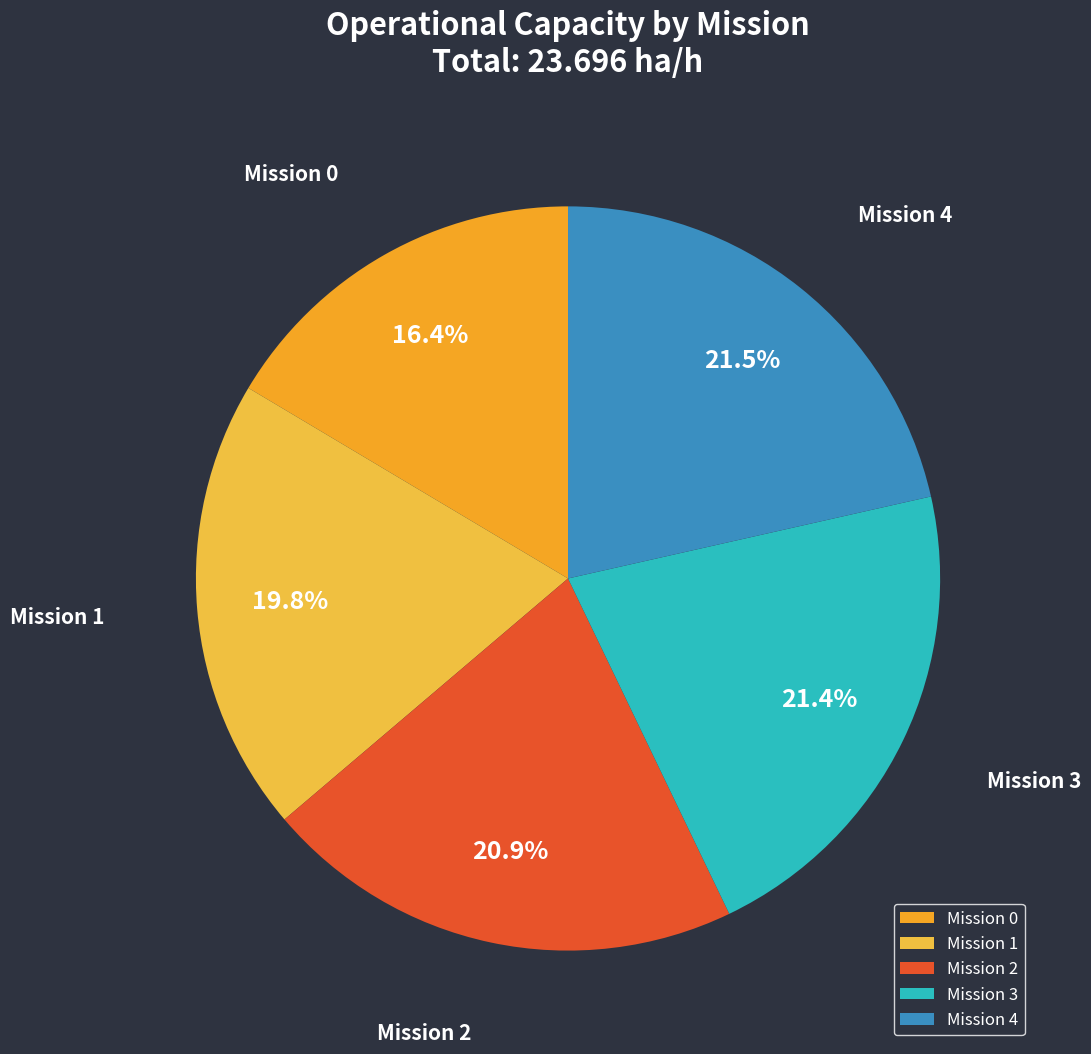

Which has a higher value, Mission 4 or Mission 1?

Mission 4